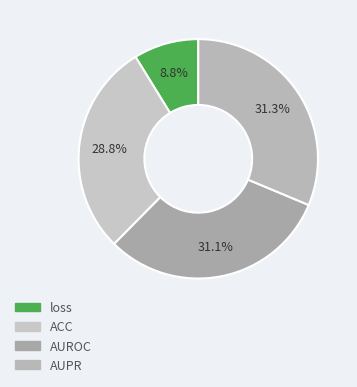

Which category has the smallest portion of the pie?

loss